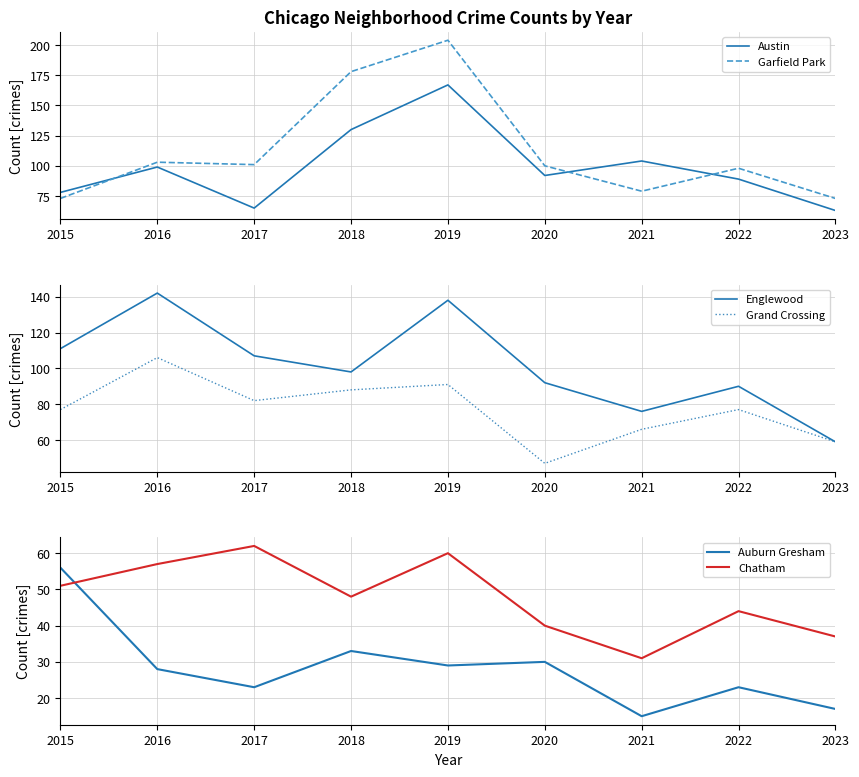

Reading right to left, transcribe all the data shown in this chart.

Austin: 63	89	104	92	167	130	65	99	78
Garfield Park: 73	98	79	100	204	178	101	103	73
Englewood: 59	90	76	92	138	98	107	142	111
Grand Crossing: 59	77	66	47	91	88	82	106	77
Auburn Gresham: 17	23	15	30	29	33	23	28	56
Chatham: 37	44	31	40	60	48	62	57	51